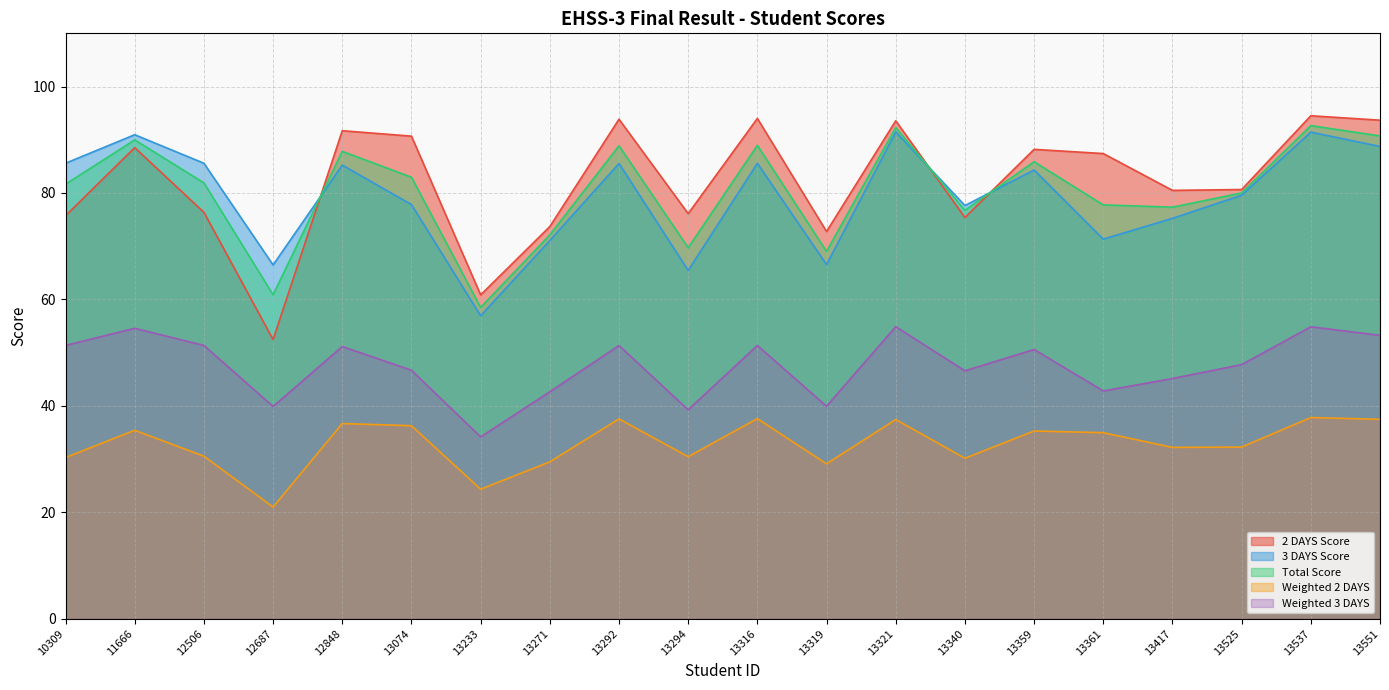

List the series in order of their peak value, lowest first.

Weighted 2 DAYS, Weighted 3 DAYS, 3 DAYS Score, Total Score, 2 DAYS Score